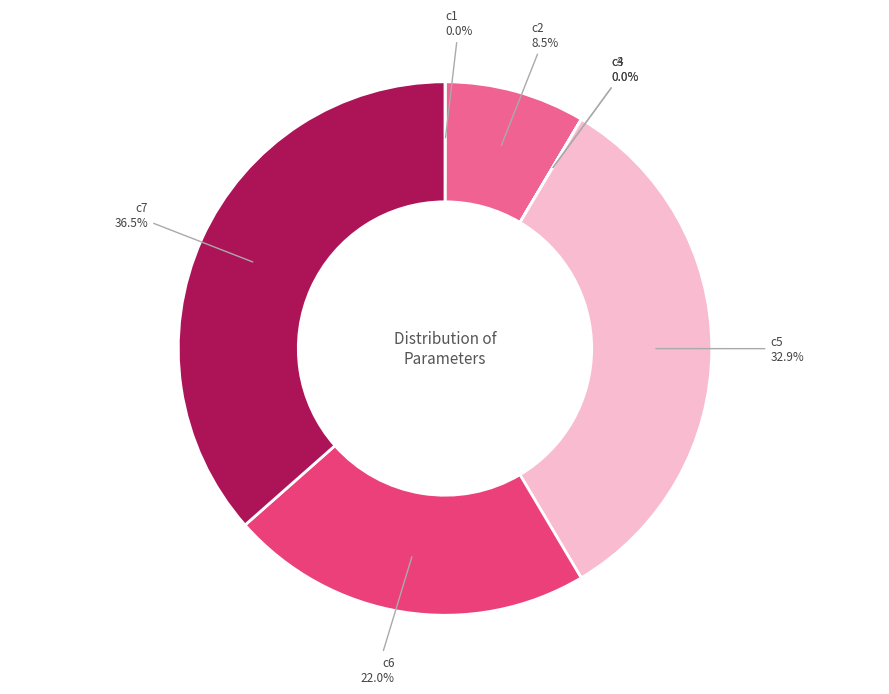

What portion of the pie excludes c5?

67.1%